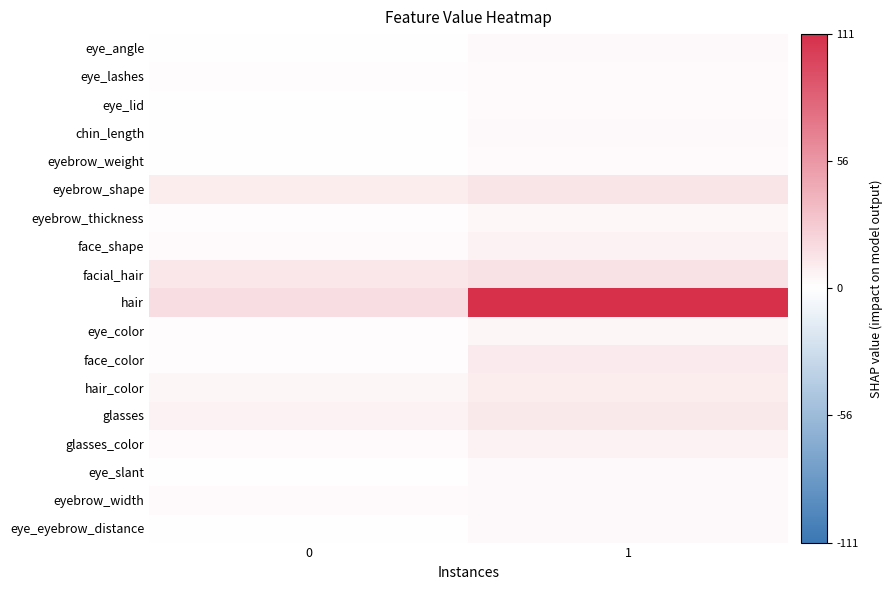

What is the total value across all series at 1?

217